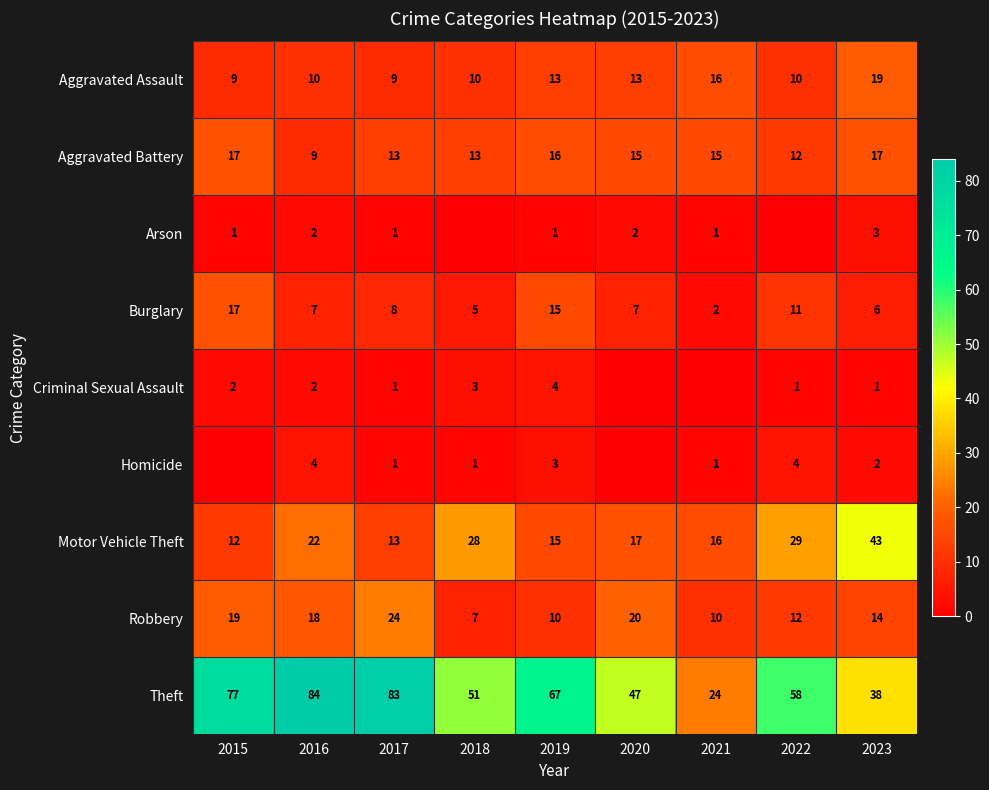

Read the Aggravated Assault value at 2018.

10